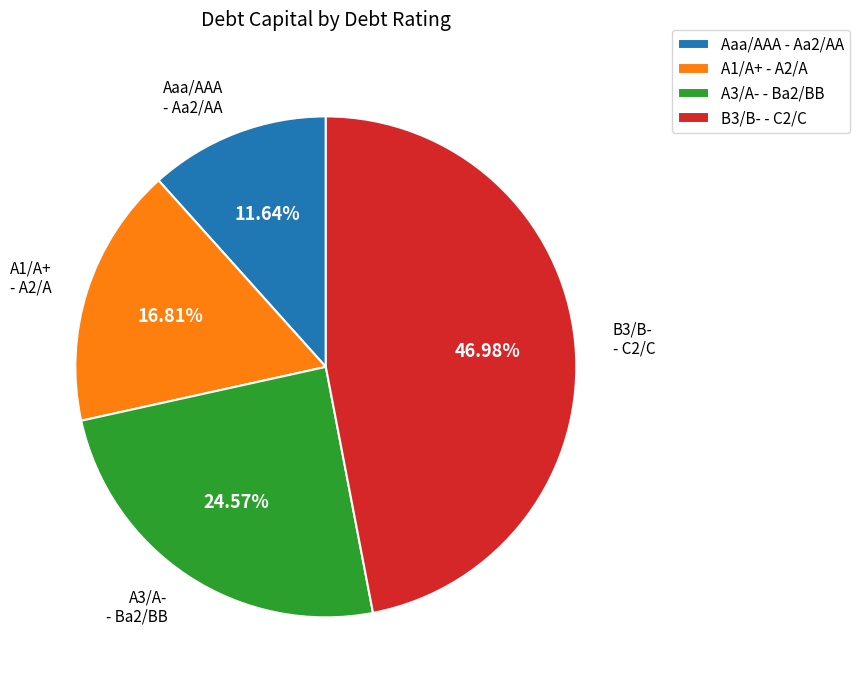

To the nearest percent, what is the difference between the largest and smallest slice percentages?

35%